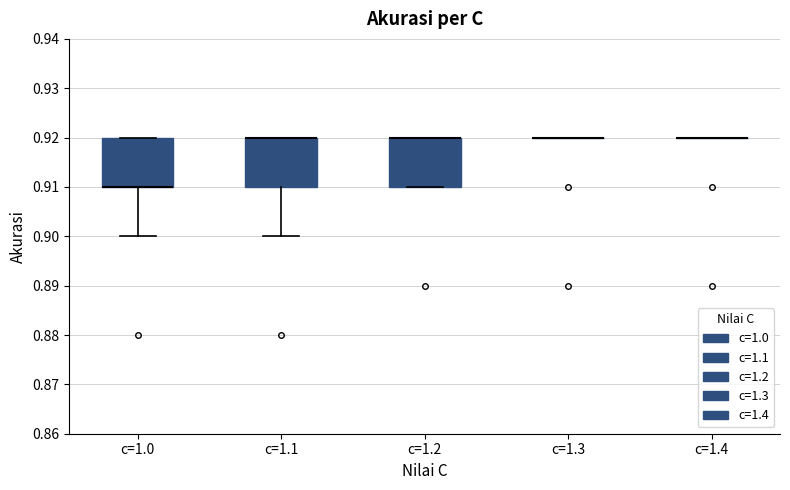

Reading left to right, read every box against the y-axis: the position of its median line, the range the box covers, and the ends of its whiskers. The values are not printed on the chart, so give them approximately, as read against the axis.

c=1.0: median 0.91 (drawn on the box's lower edge), box 0.91 to 0.92, whiskers 0.90 to 0.92
c=1.1: median 0.92 (drawn on the box's upper edge), box 0.91 to 0.92, whiskers 0.90 to 0.92
c=1.2: median 0.92 (drawn on the box's upper edge), box 0.91 to 0.92, whiskers 0.91 to 0.92
c=1.3: box collapsed to a line at 0.92, whiskers 0.92 to 0.92
c=1.4: box collapsed to a line at 0.92, whiskers 0.92 to 0.92